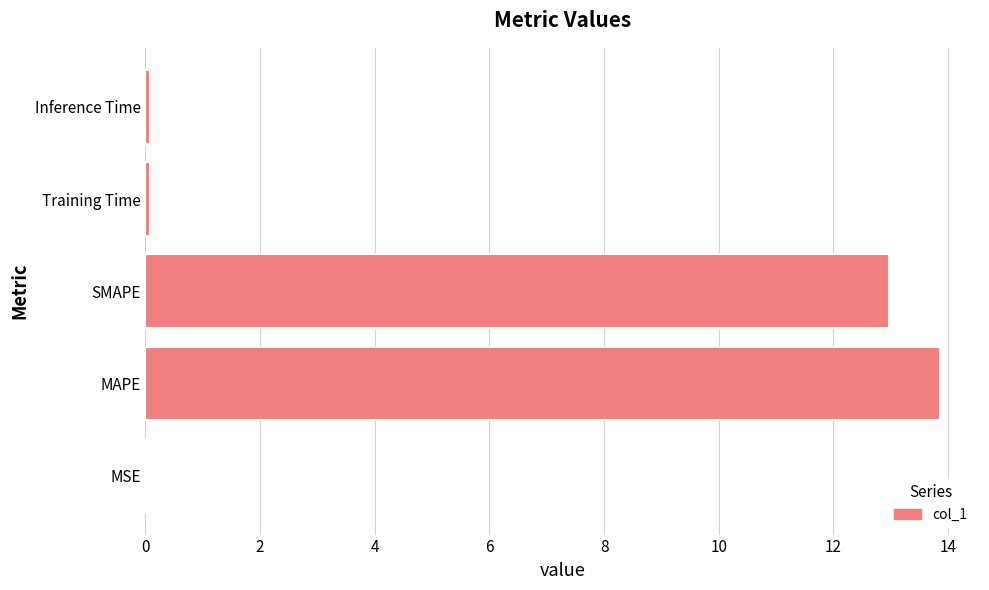

What is the sum of all values?

27.0